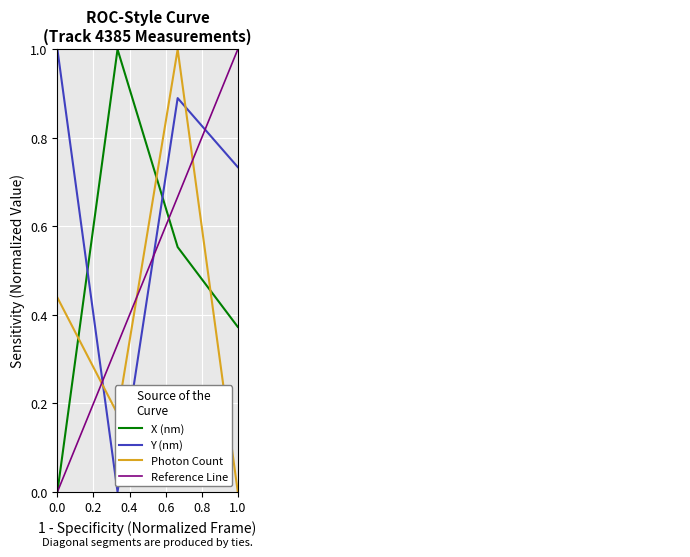

How many intersections are there between Y (nm) and X (nm)?

2